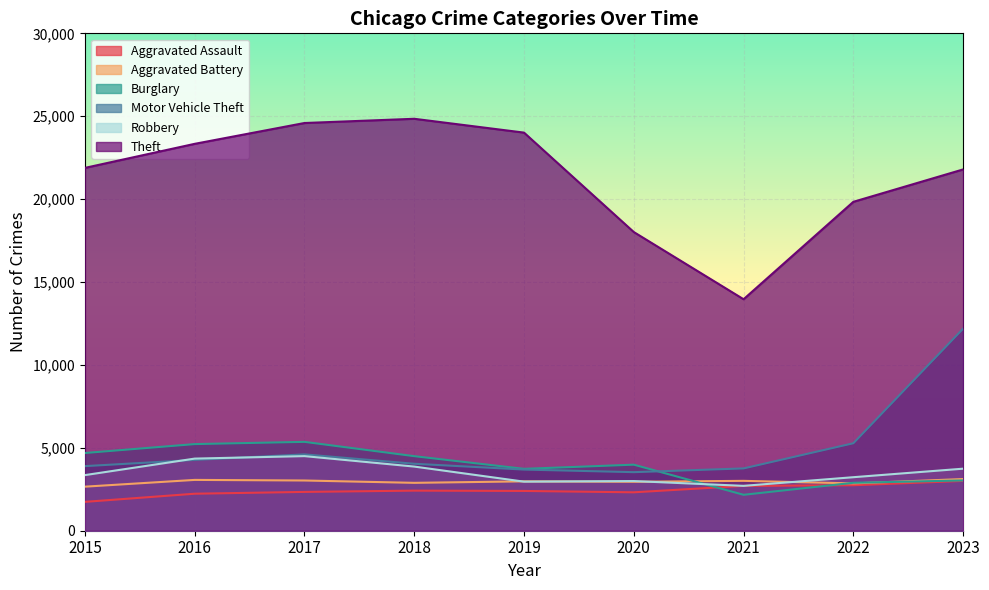

What is the spread (max minus min) of values at 2022?

17094